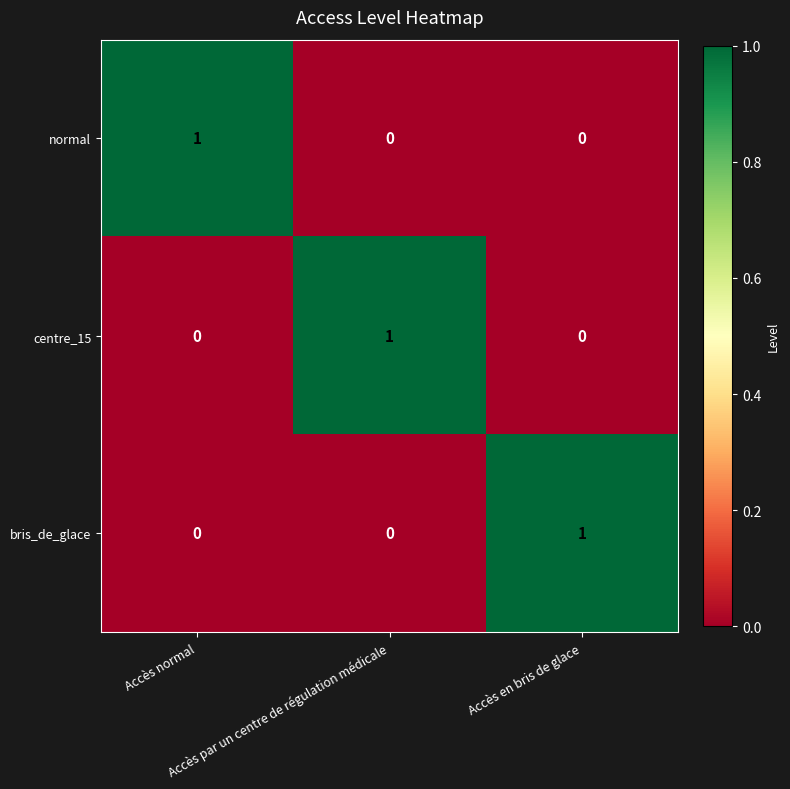

Count the centre_15 values in the range 0 to 1.

3